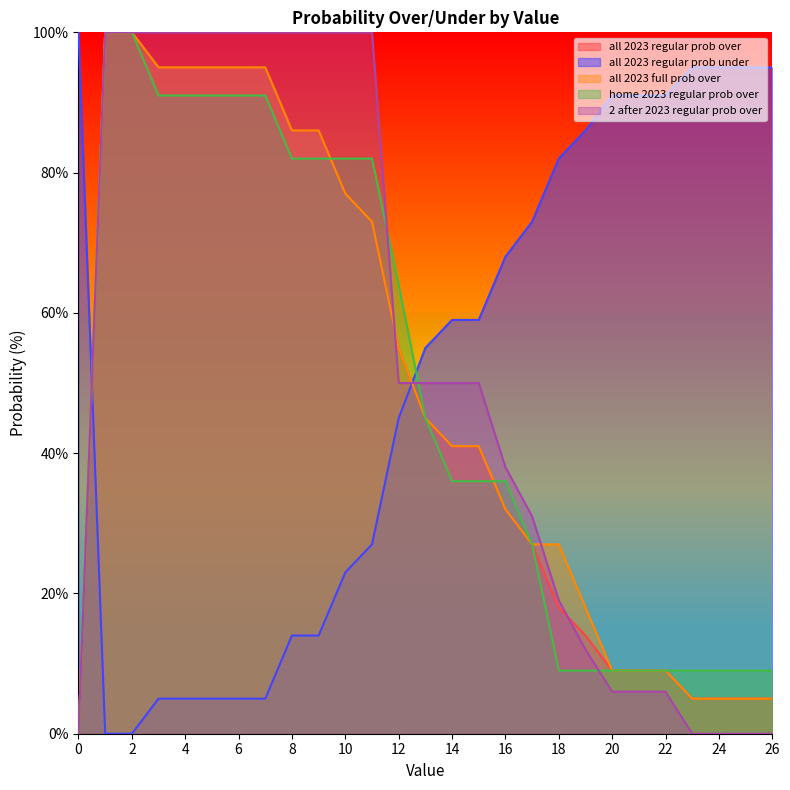

How many data points in home 2023 regular prob over are above 36?

13